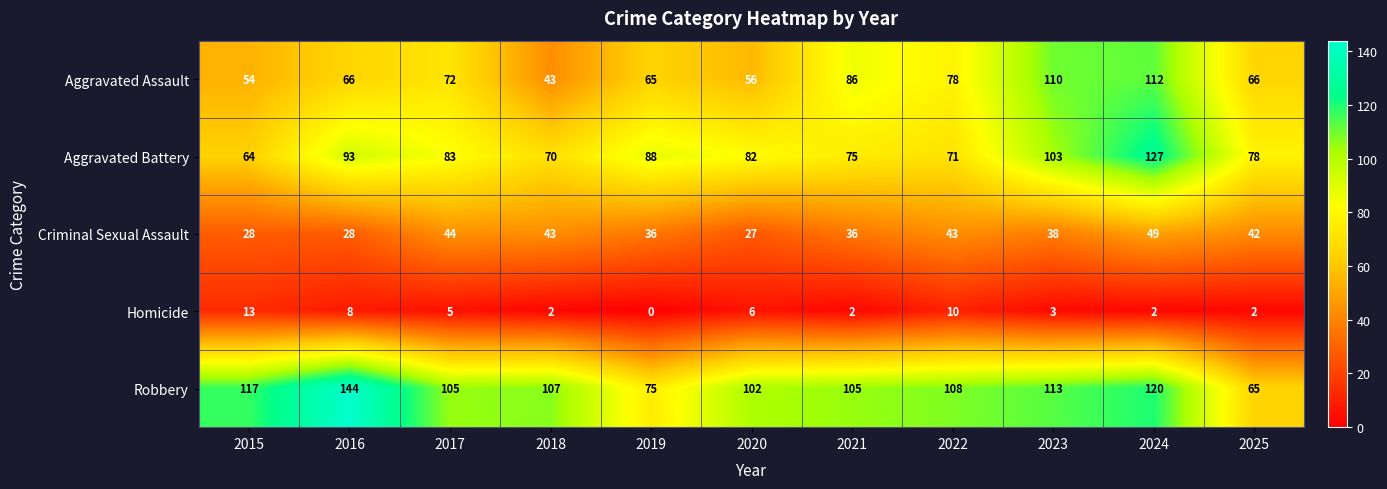

How many categories are shown in the chart?

11